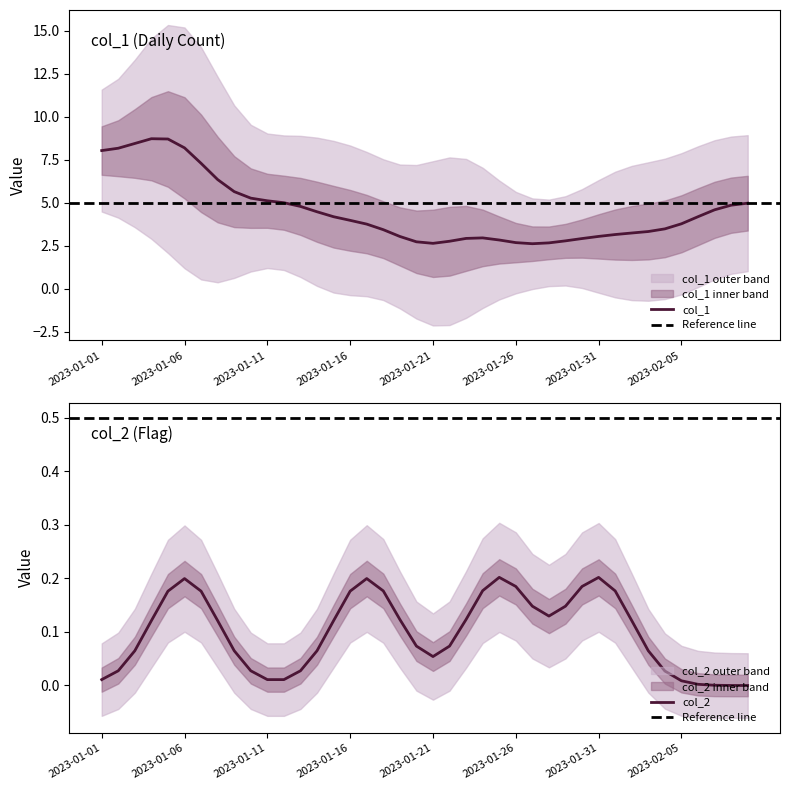

True or false: col_1 has a value of 3.8 at 2023-02-05.

True